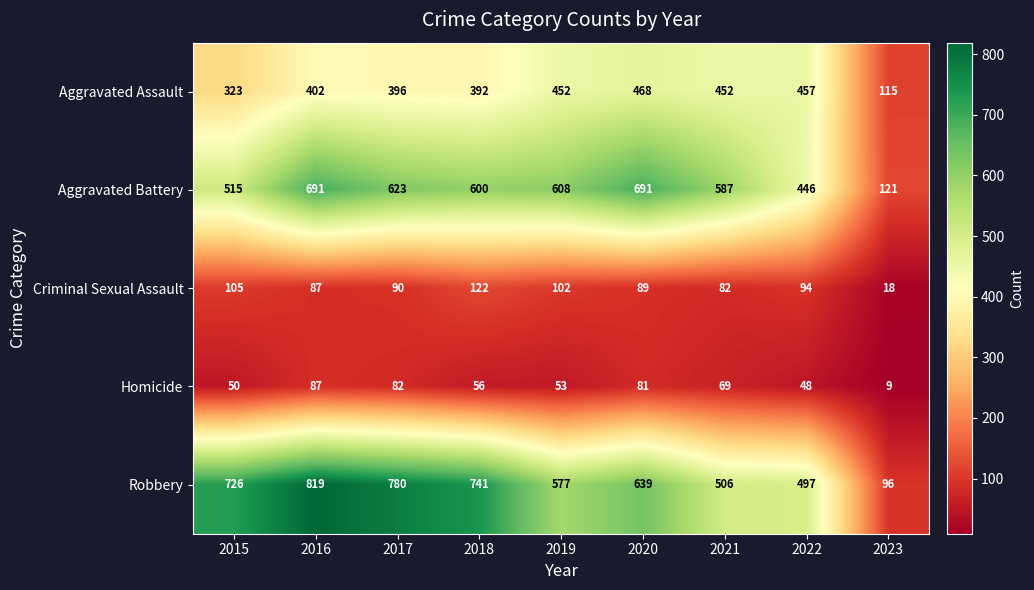

At which label is Homicide closest to 48?

2022